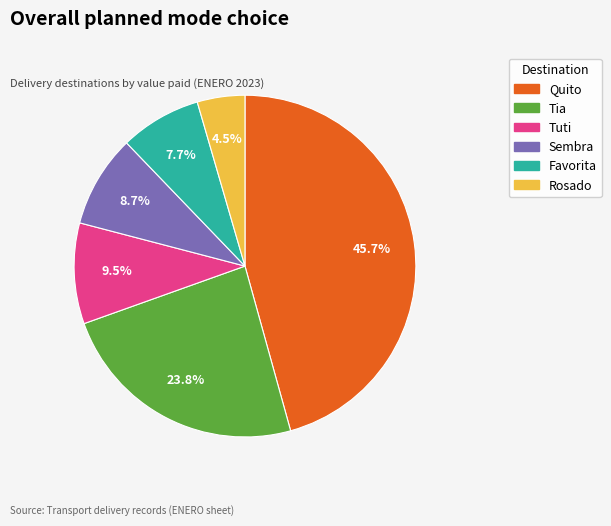

Is there any slice that represents more than half of the pie?

No